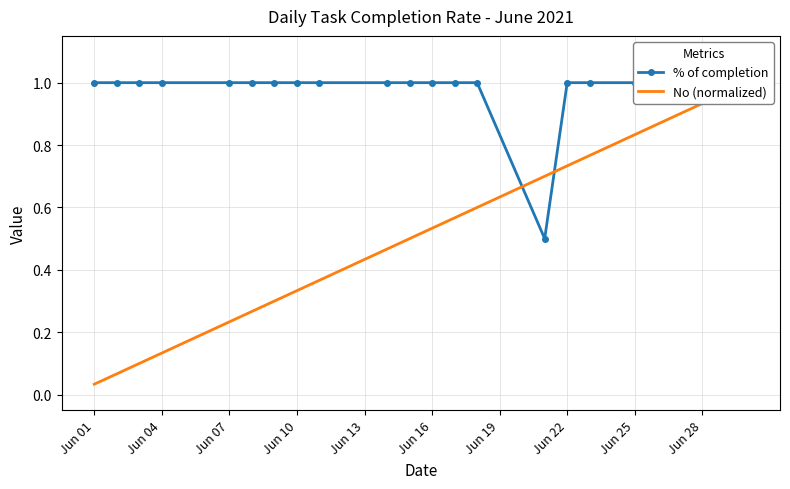

Read the value at Jun 10.

0.3